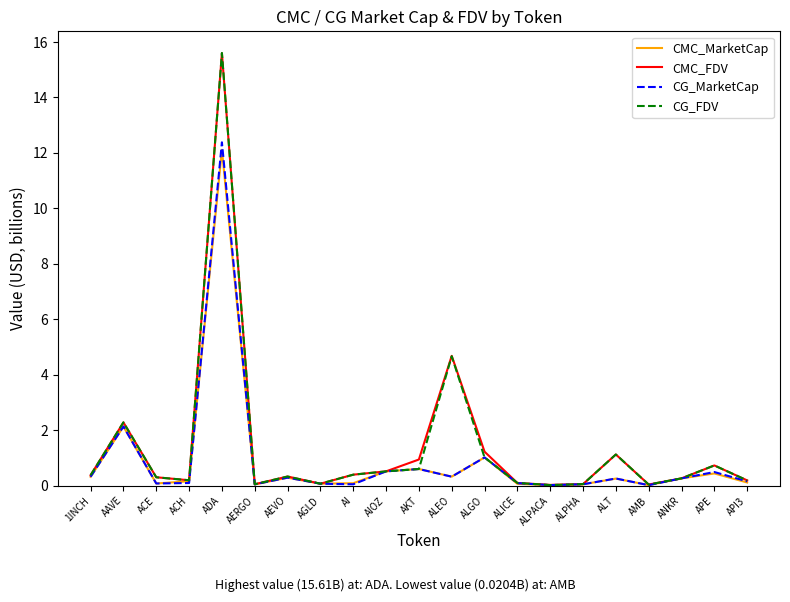

Which series has the widest spread of values?

CG_FDV